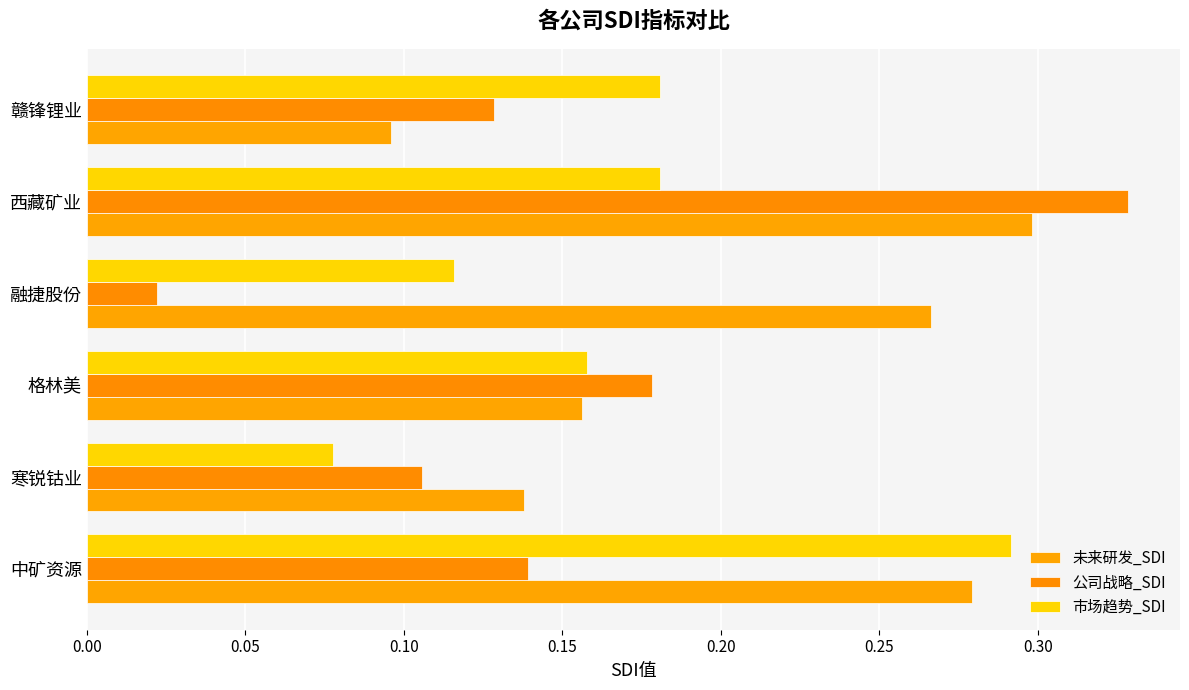

How many series are shown in this chart?

3